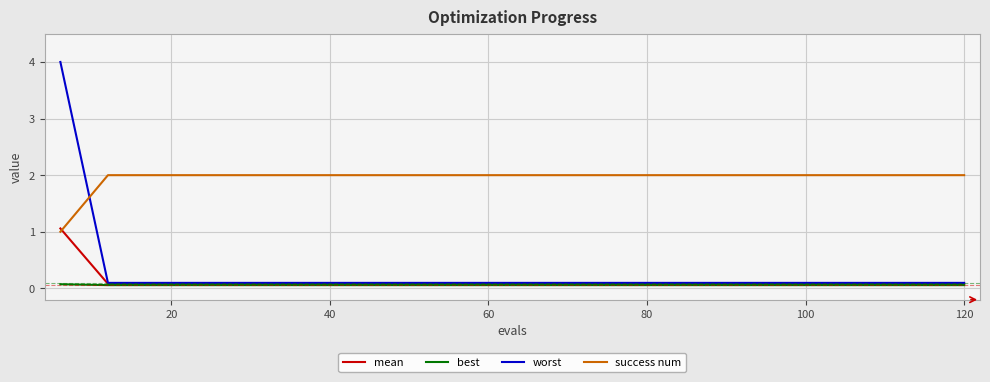

True or false: best and success num intersect in this chart.

False